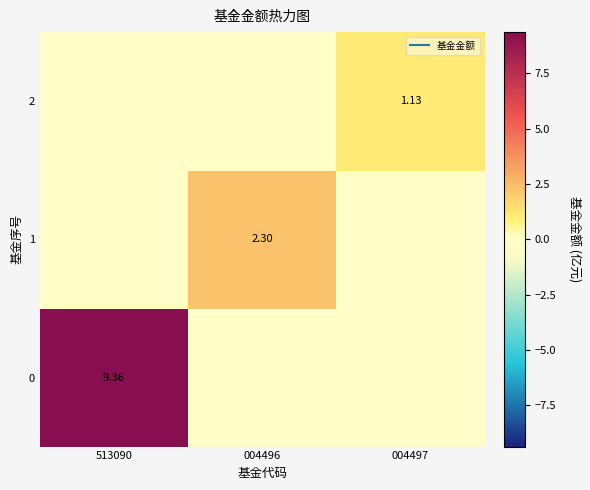

The value of 0 at 004497 is 5.0. True or false?

False